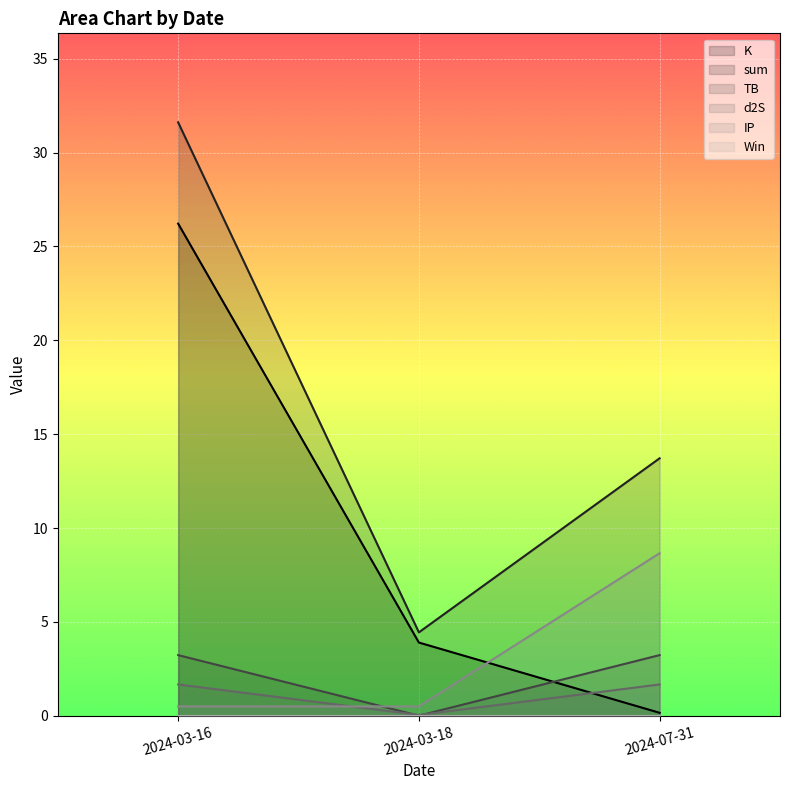

List the labels in order of sum value, smallest first.

2024-03-18, 2024-07-31, 2024-03-16